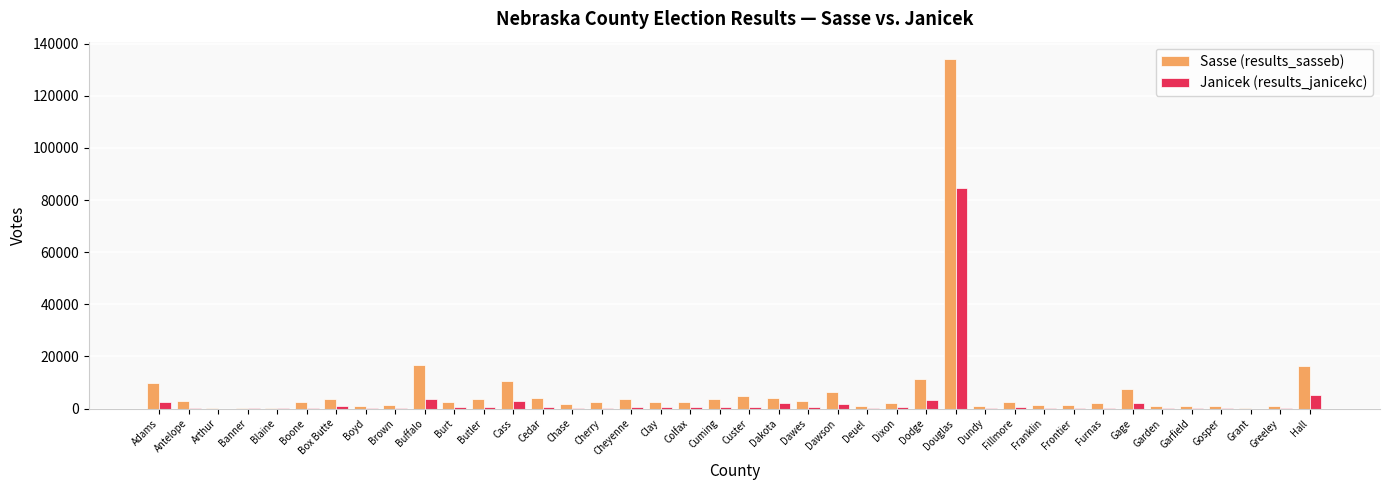

Is the value of Janicek (results_janicekc) at Cuming greater than the value of Sasse (results_sasseb) at Cheyenne?

No